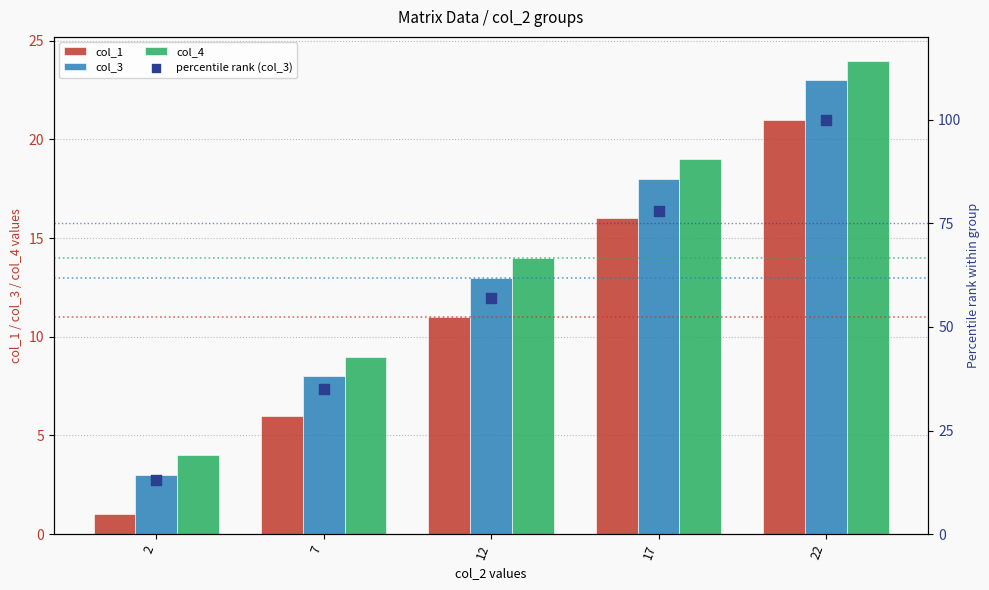

At which category is the sum across all series the highest?

22